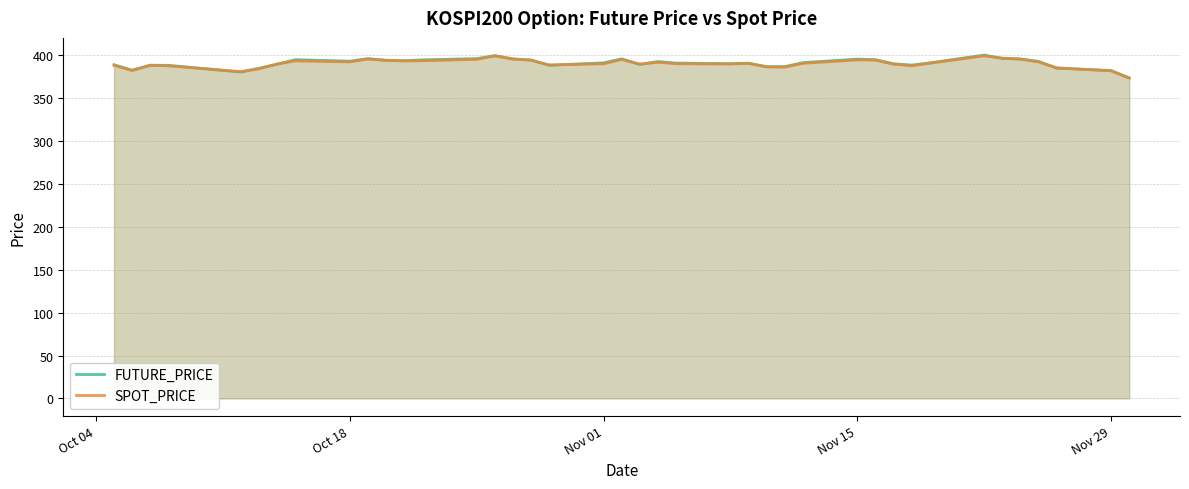

The FUTURE_PRICE series shows 392.9 at Oct 18. True or false?

True